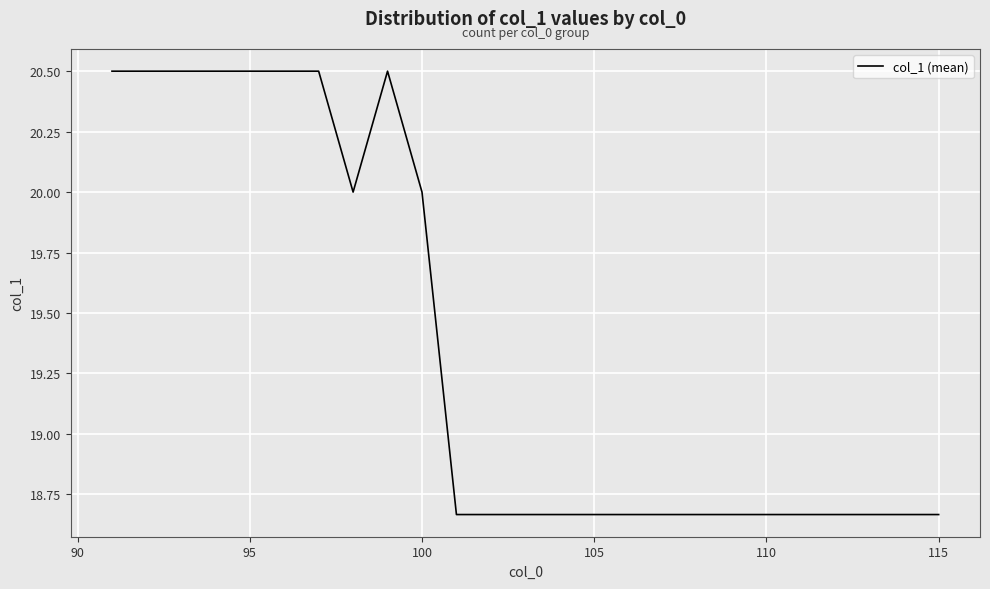

What is the difference between the maximum and minimum values?

1.8